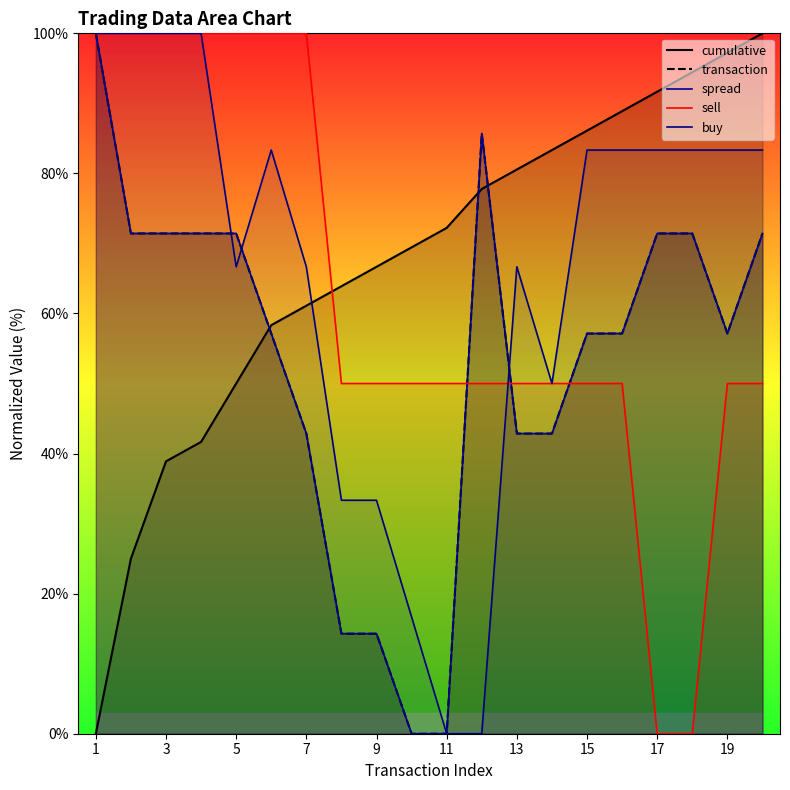

What is the maximum value shown in the chart?

100.0